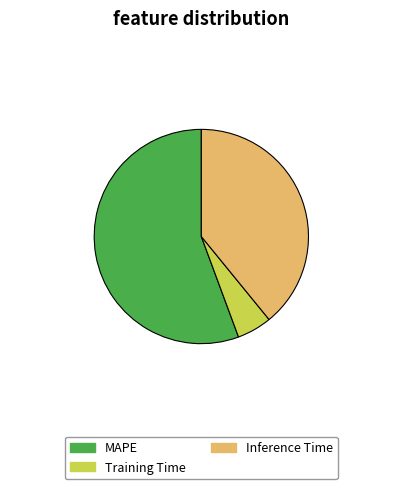

Combined, do Training Time and Inference Time account for over 50%?

No